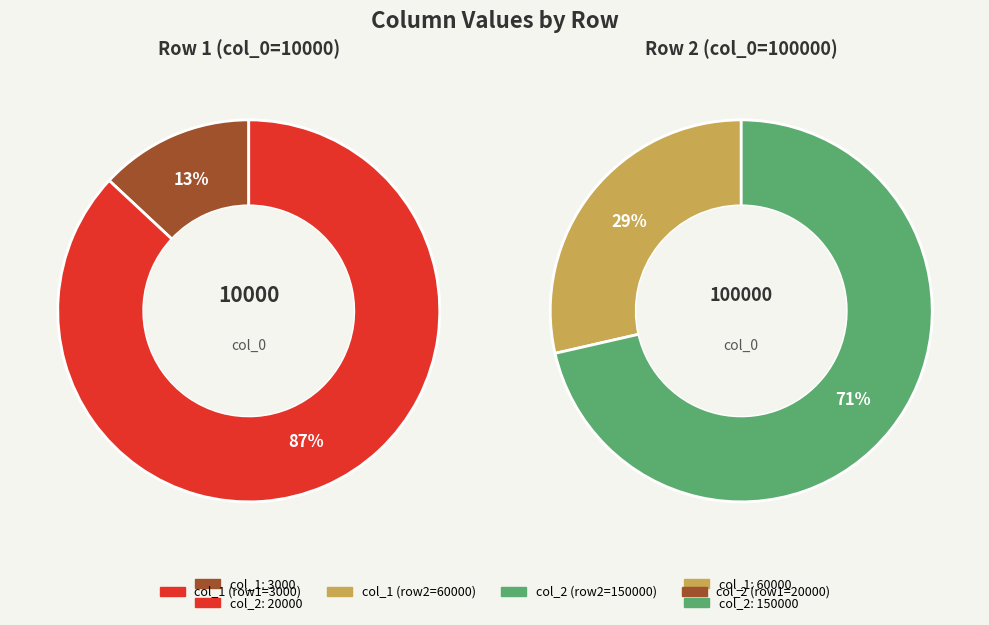

What is the change in value from 10000 to 100000?

+57000